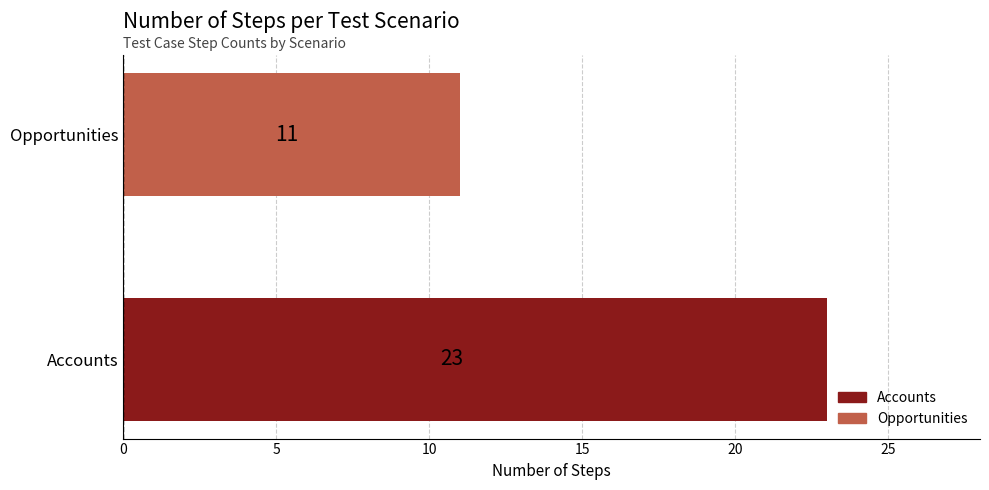

What is the average value?

17